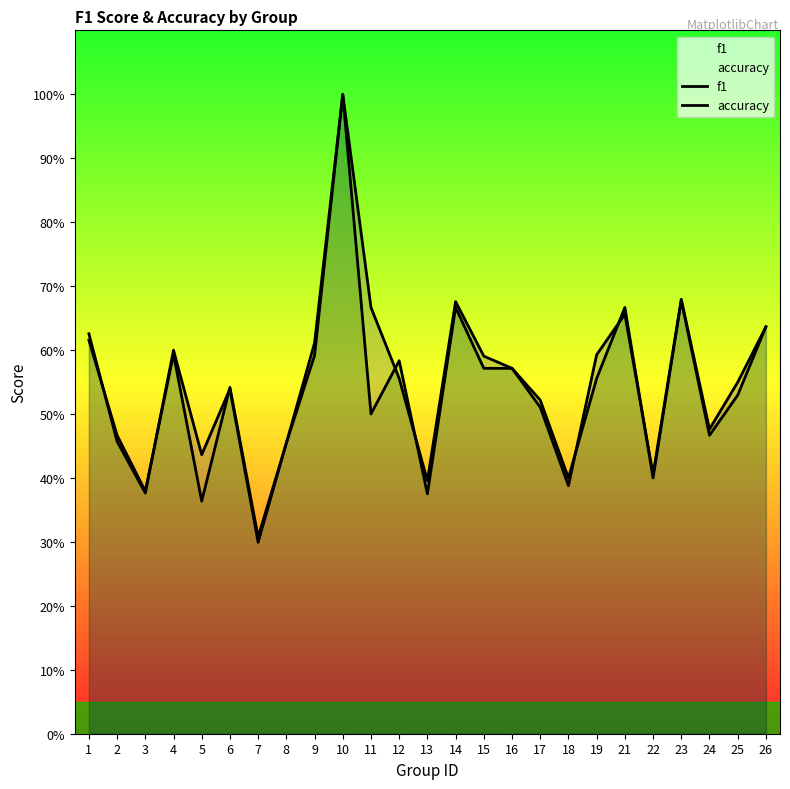

What is the value of the f1 point at the 11th from the left?

0.7